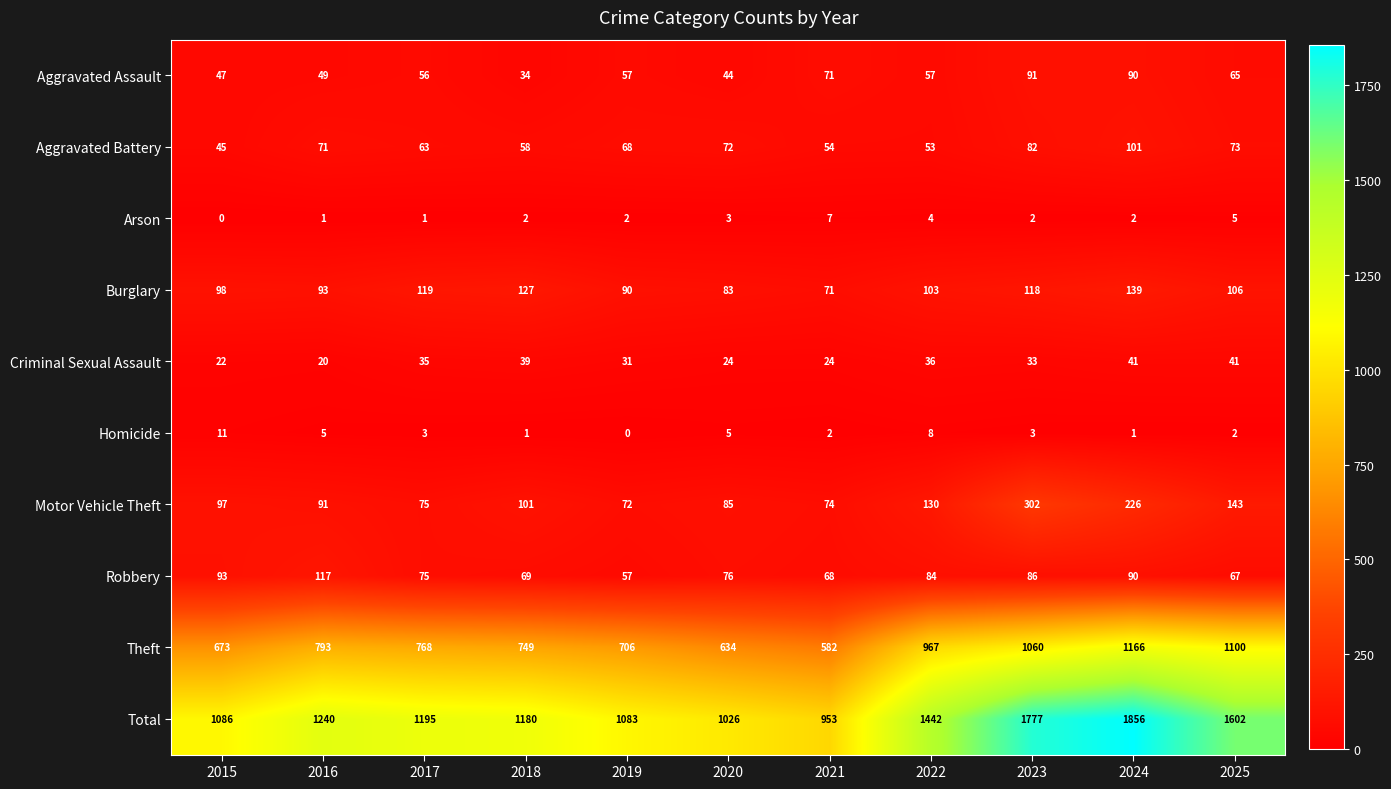

Which label corresponds to the largest value in the chart?

2024